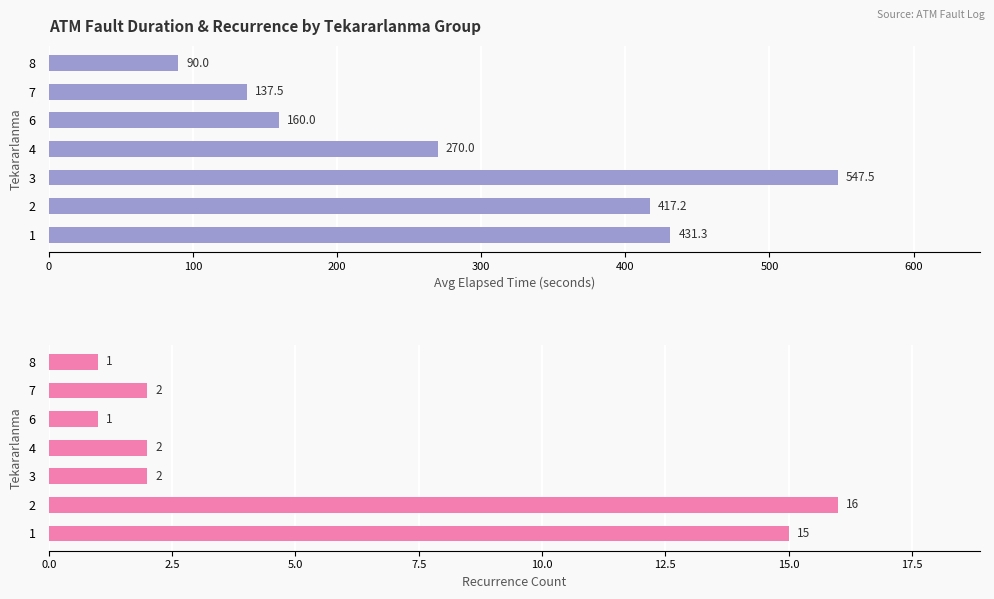

What is the sum of all Recurrence Count values?

39.0